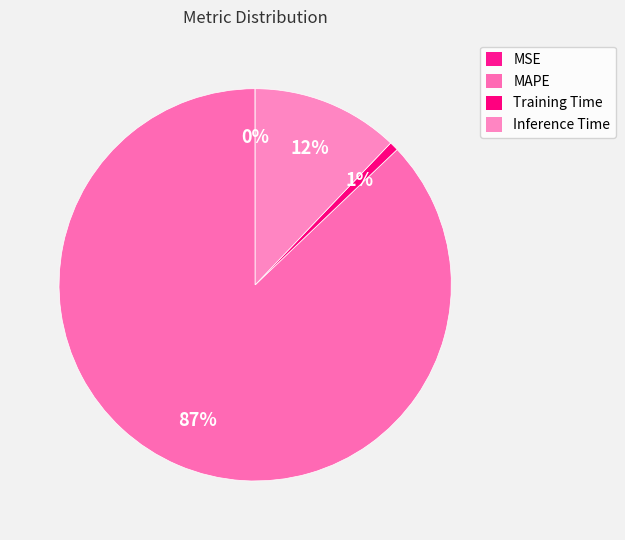

Which slice is the smallest?

MSE